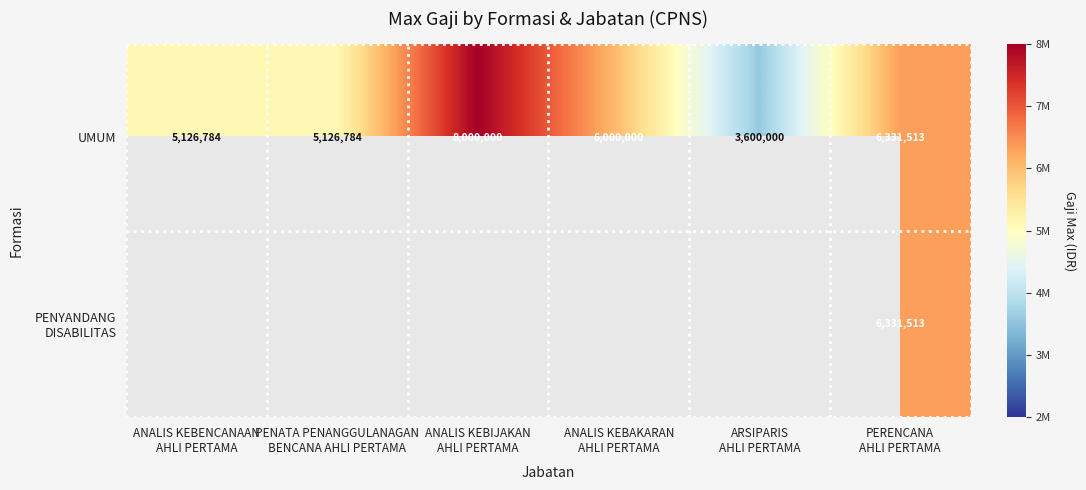

What is the average value of the UMUM series?

5697514